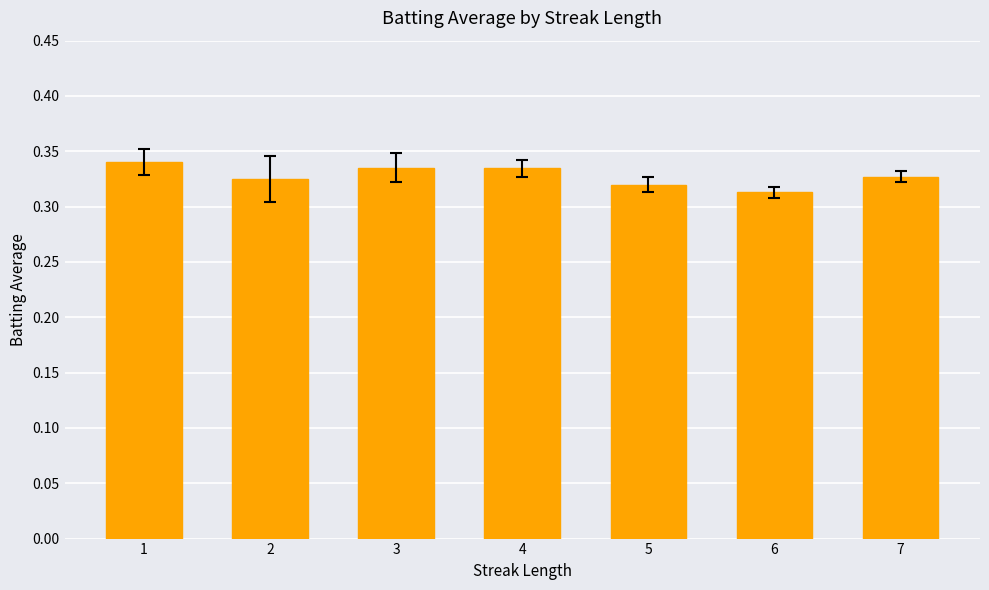

How many values are between 0 and 1?

7